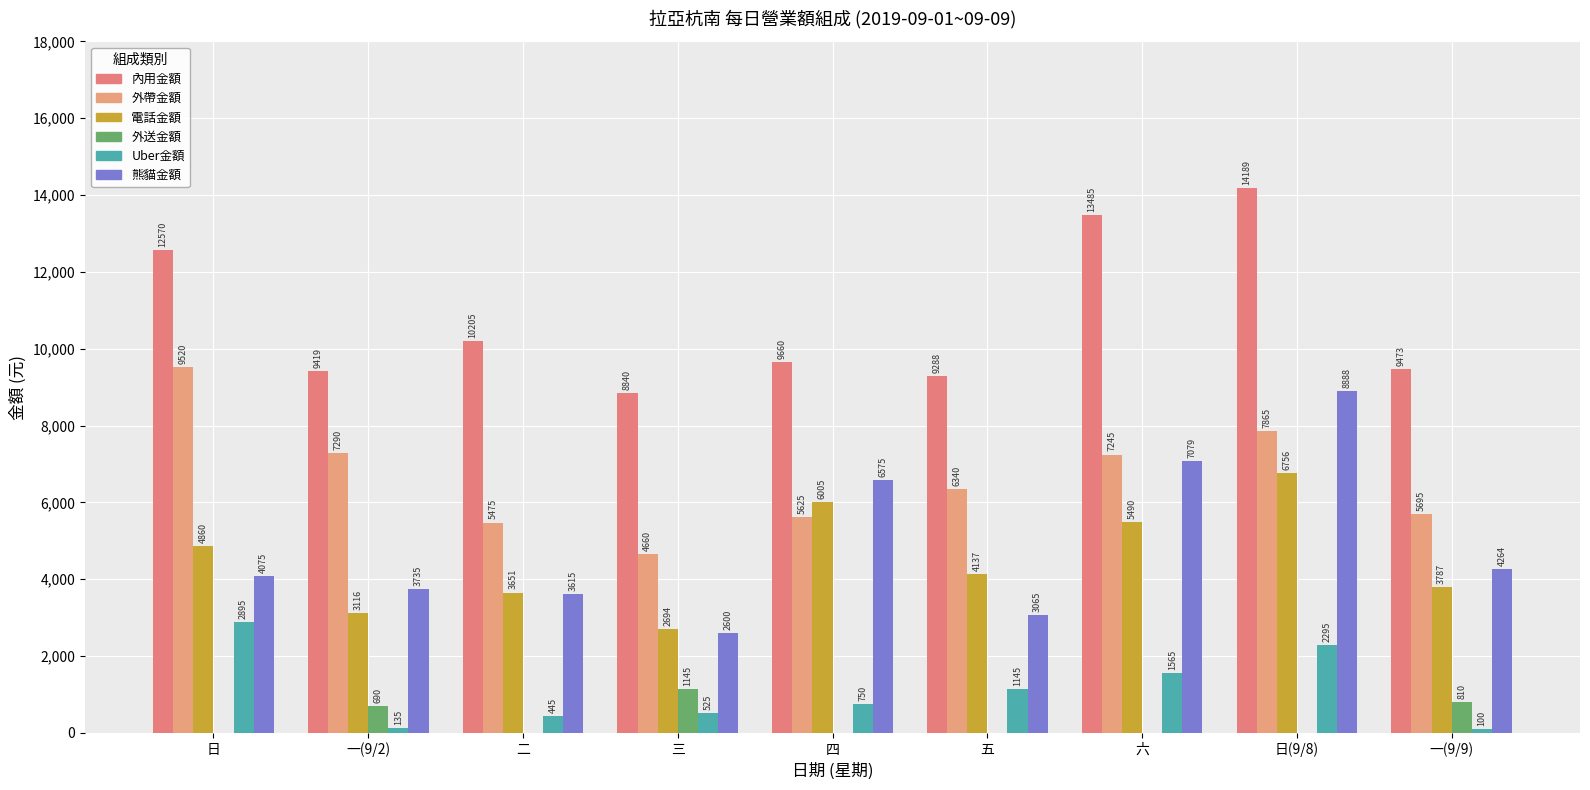

Reading right to left, list all the values displayed in this chart.

內用金額: 一(9/9)=9473	日(9/8)=14189	六=13485	五=9288	四=9660	三=8840	二=10205	一(9/2)=9419	日=12570
外帶金額: 一(9/9)=5695	日(9/8)=7865	六=7245	五=6340	四=5625	三=4660	二=5475	一(9/2)=7290	日=9520
電話金額: 一(9/9)=3787	日(9/8)=6756	六=5490	五=4137	四=6005	三=2694	二=3651	一(9/2)=3116	日=4860
外送金額: 一(9/9)=810	日(9/8)=0	六=0	五=0	四=0	三=1145	二=0	一(9/2)=690	日=0
Uber金額: 一(9/9)=100	日(9/8)=2295	六=1565	五=1145	四=750	三=525	二=445	一(9/2)=135	日=2895
熊貓金額: 一(9/9)=4264	日(9/8)=8888	六=7079	五=3065	四=6575	三=2600	二=3615	一(9/2)=3735	日=4075